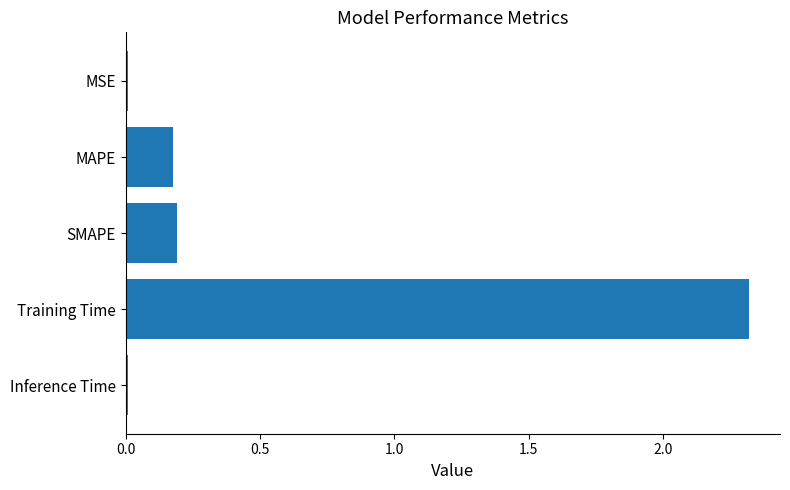

Between Training Time and SMAPE, which is larger?

Training Time